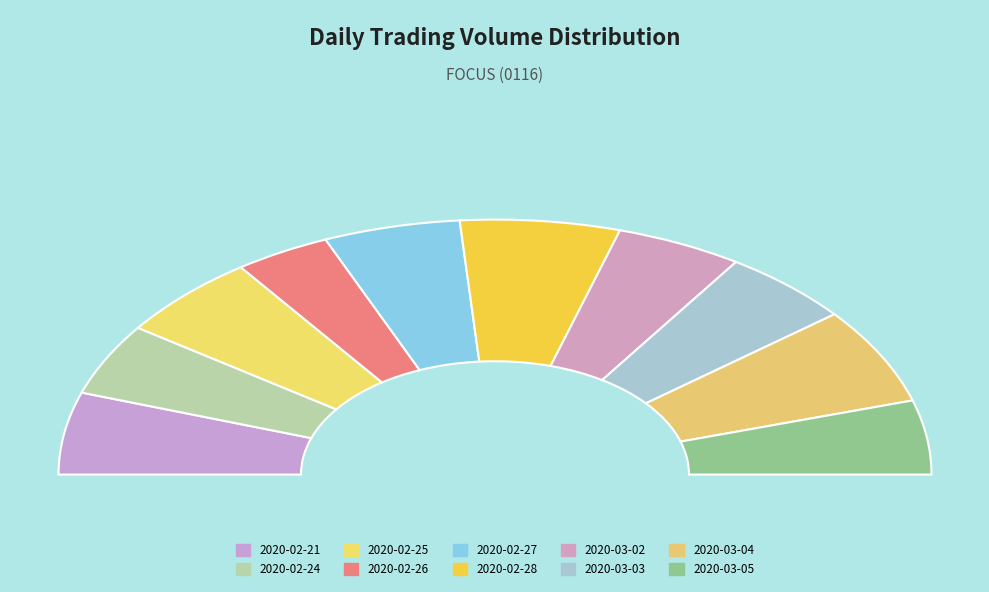

The 2020-02-24 slice represents 9% of the pie. True or false?

True